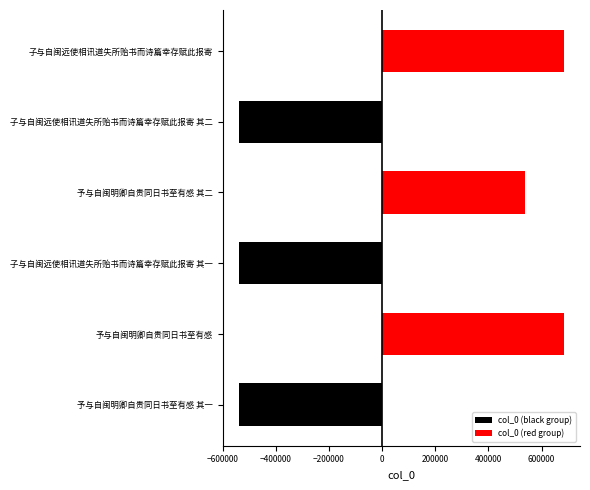

What is the difference between the maximum and second lowest values in the col_0 (black group) series?

539159